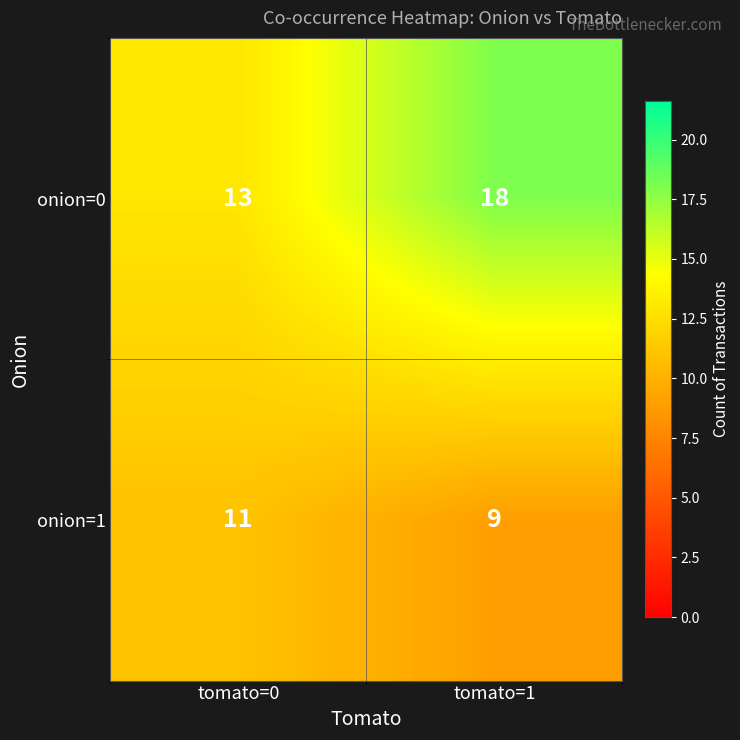

What is the sum of the onion=0 values at tomato=1 and tomato=0?

31